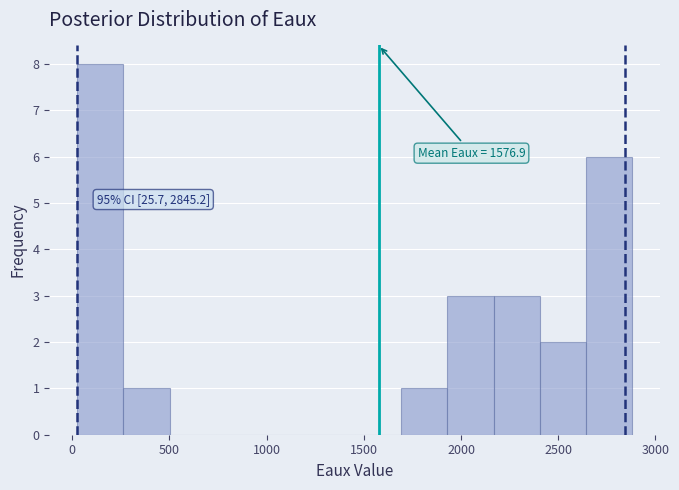

Which range on the x-axis has the tallest bar?

0 to 250